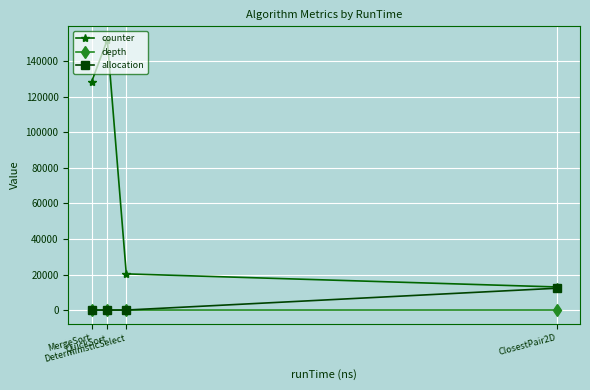

What is the value of the depth point at the 2nd from the left?

1